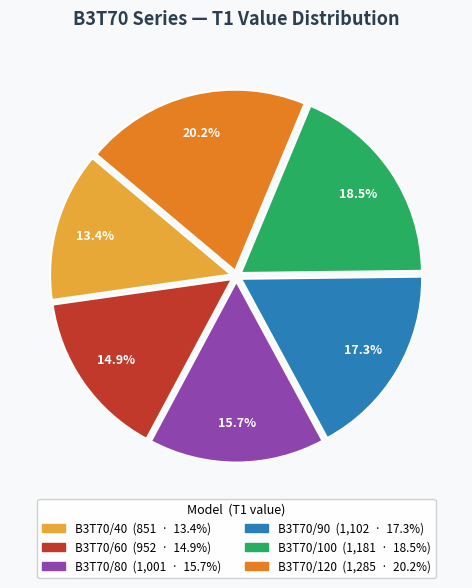

Is the sum of B3T70/120 and B3T70/80 greater than half?

No